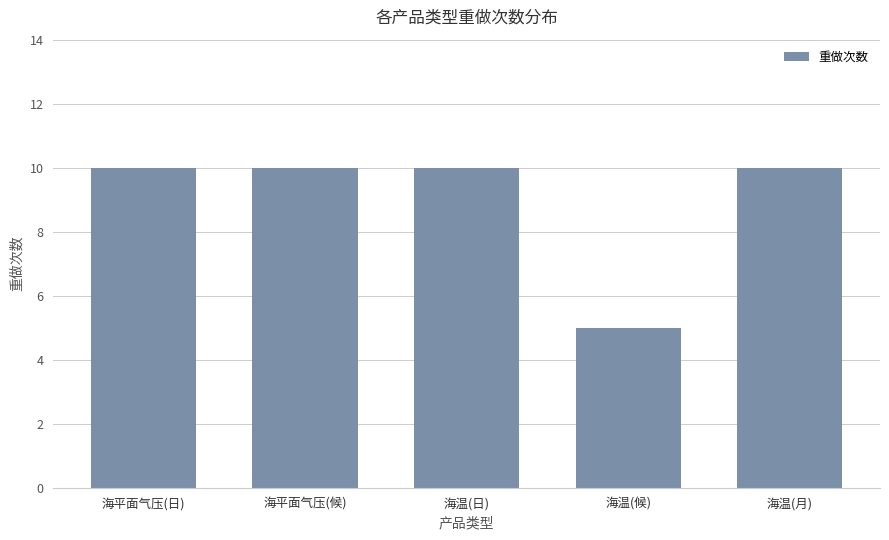

Reading right to left, what are all the values shown in this chart?

10	5	10	10	10